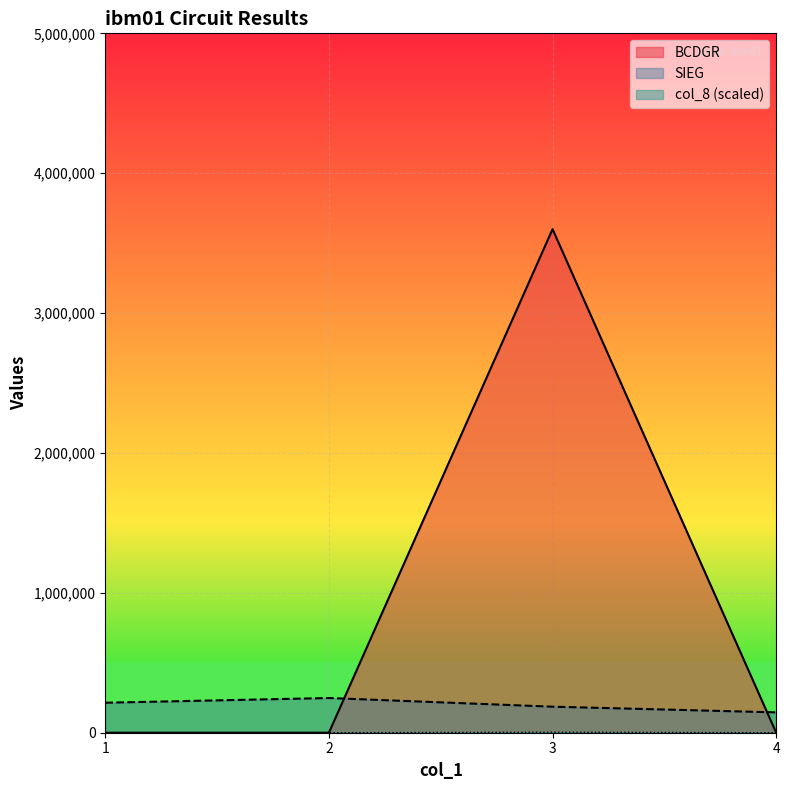

Is it true that BCDGR equals 202.0 at 4?

True